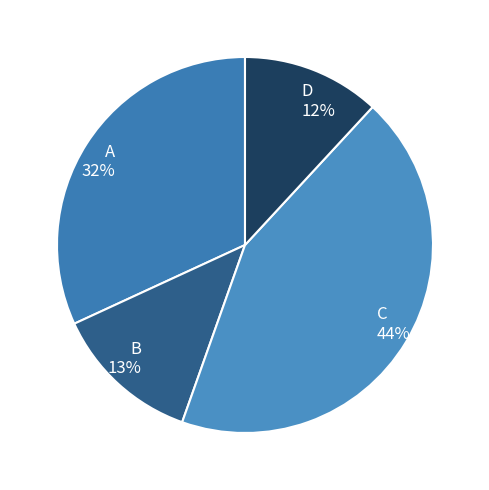

To the nearest percent, what is the combined percentage of C and A?

75%